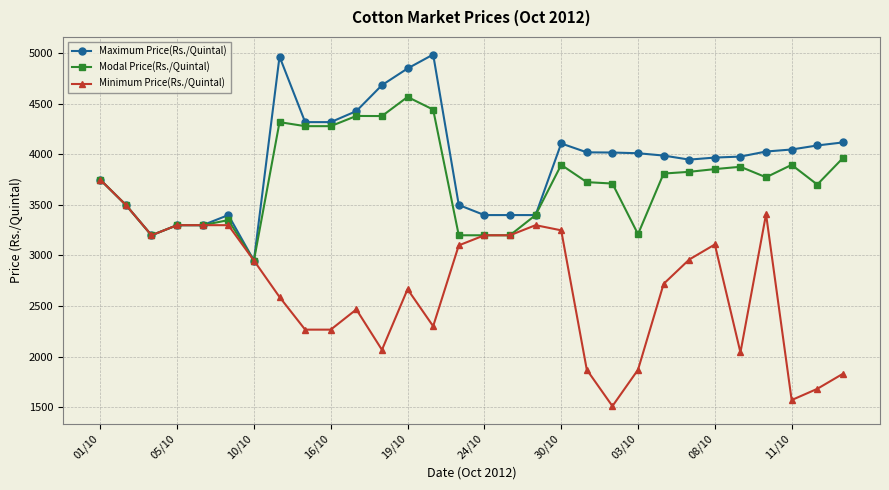

How many lines are shown in the chart?

3